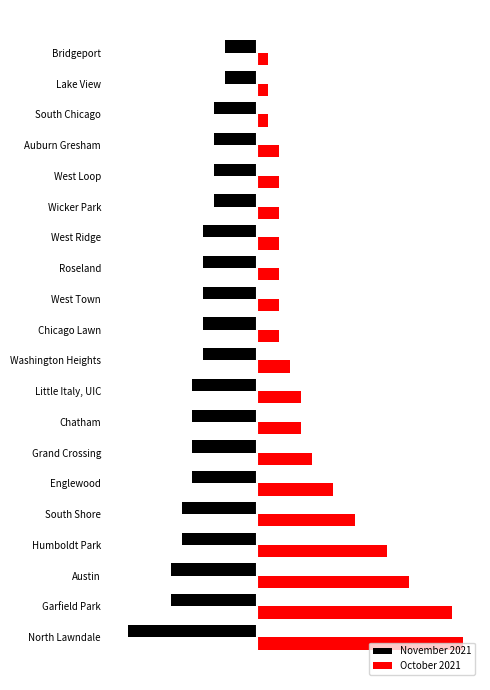

What are all the series names shown in the legend?

November 2021, October 2021